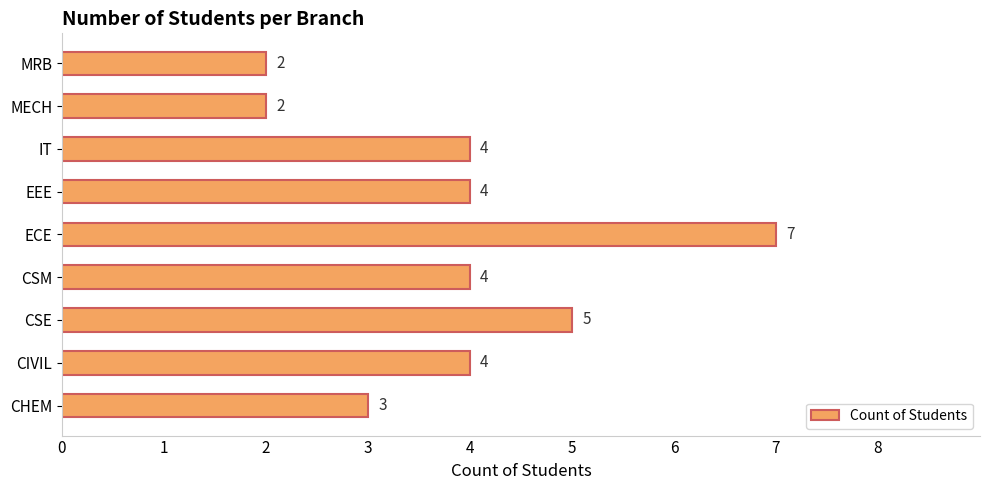

What is the difference between the maximum and minimum values?

5